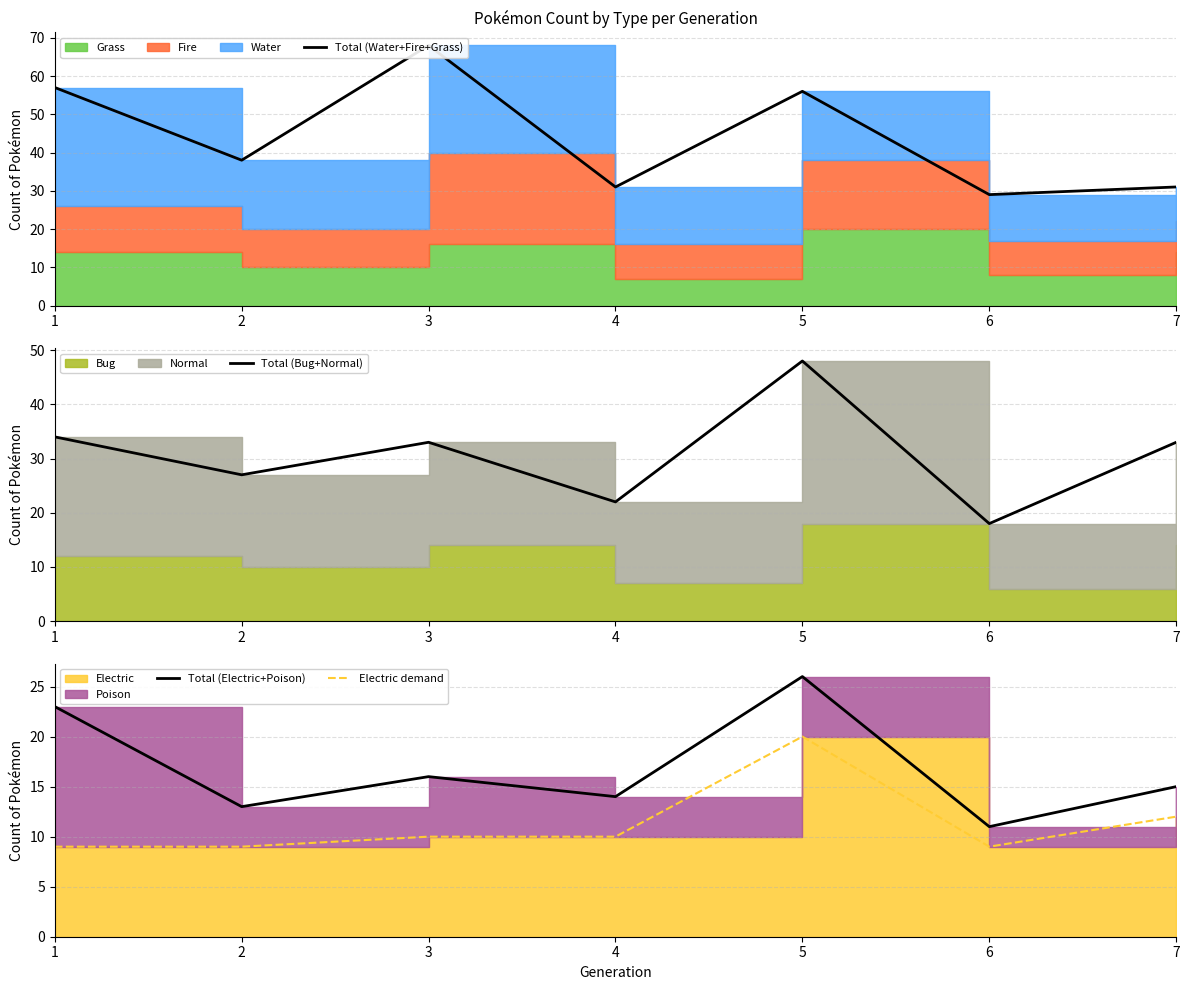

Does the chart display data point markers on the line(s)?

No